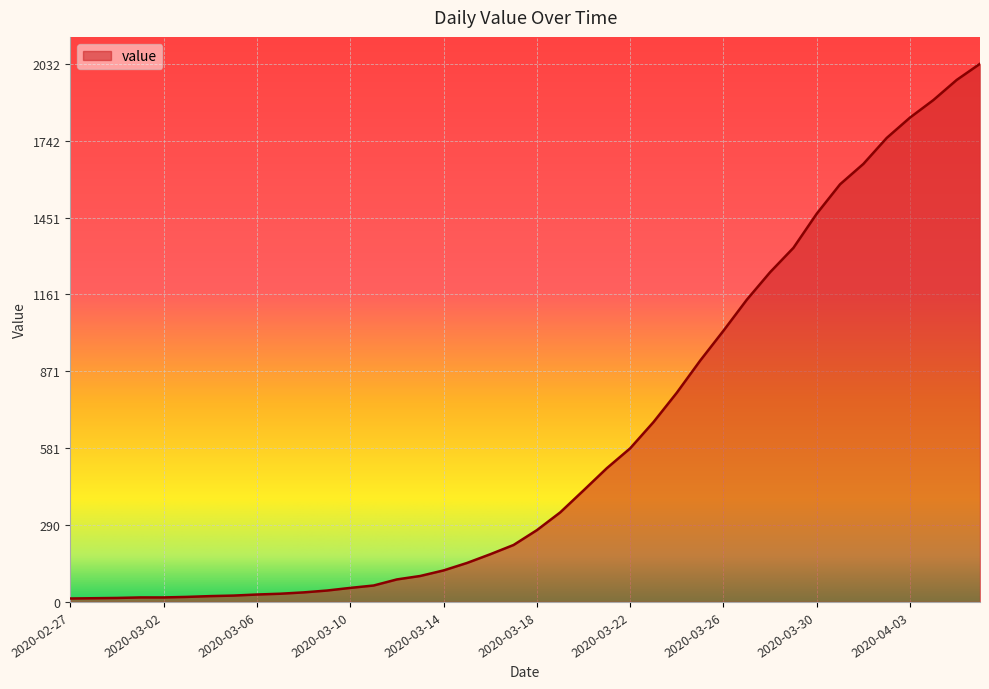

What is the maximum value shown in the chart?

2032